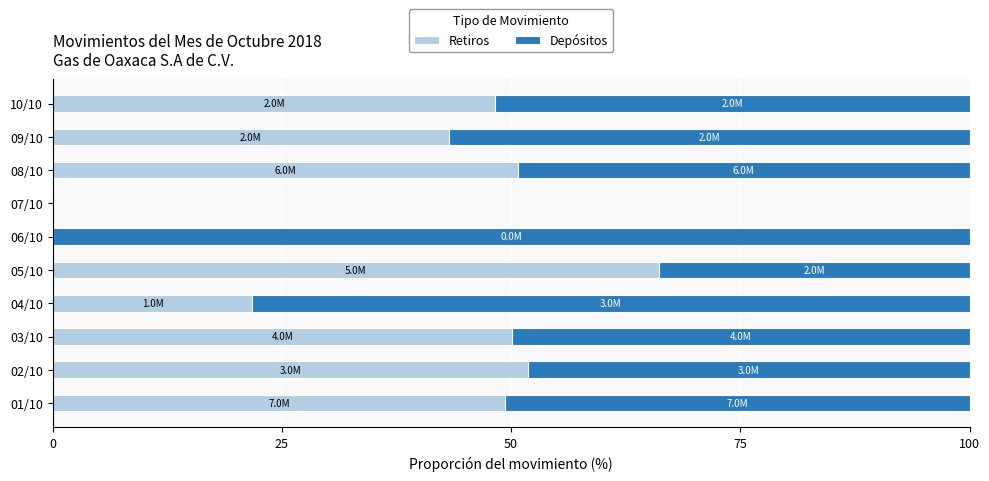

Which category has the highest value in the Retiros series?

05/10